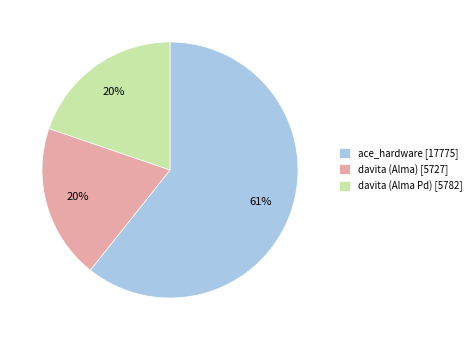

Is it true that davita (Alma) is 20% of the pie?

True